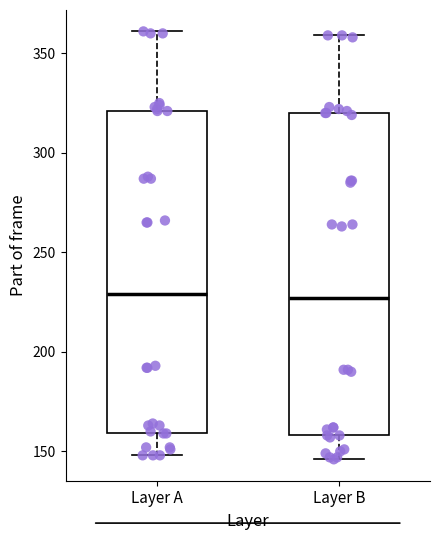

Reading left to right, read every box against the y-axis: the position of its median line, the range the box covers, and the ends of its whiskers. The values are not printed on the chart, so give them approximately, as read against the axis.

Layer A: median 230, box 160 to 320, whiskers 150 to 360
Layer B: median 225, box 160 to 320, whiskers 145 to 360